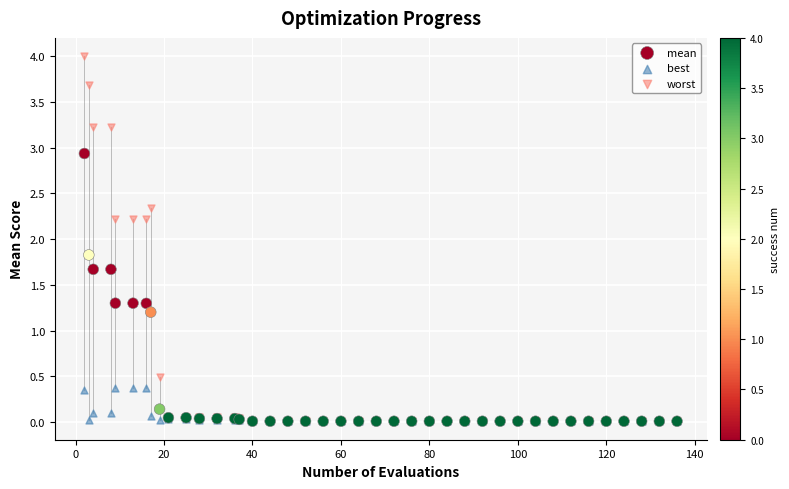

In the mean series, what Y value is closest to 1?

1.2